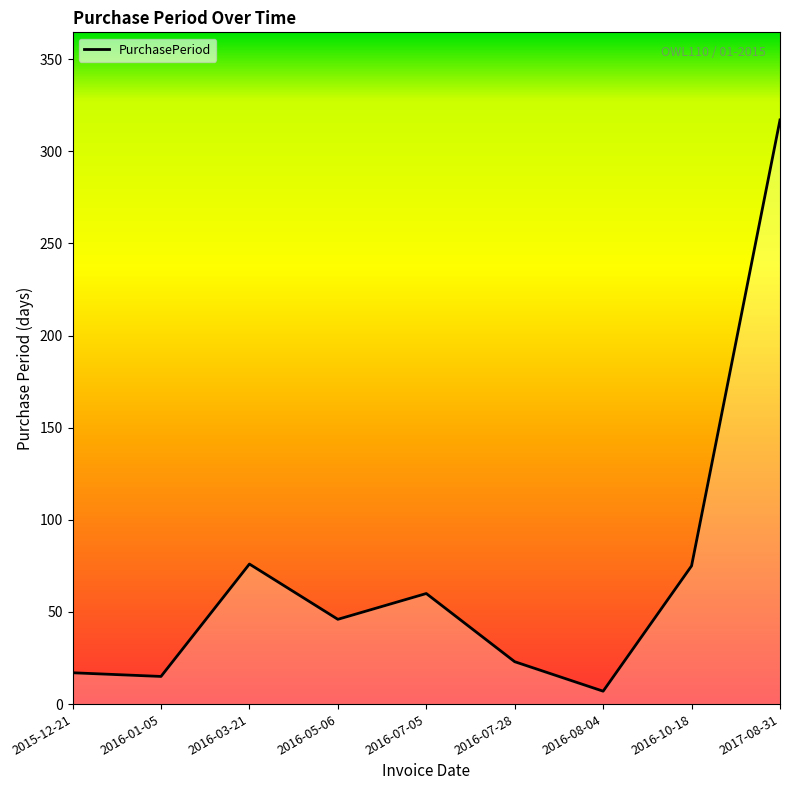

What is the difference between the values at 2016-05-06 and 2016-10-18?

29